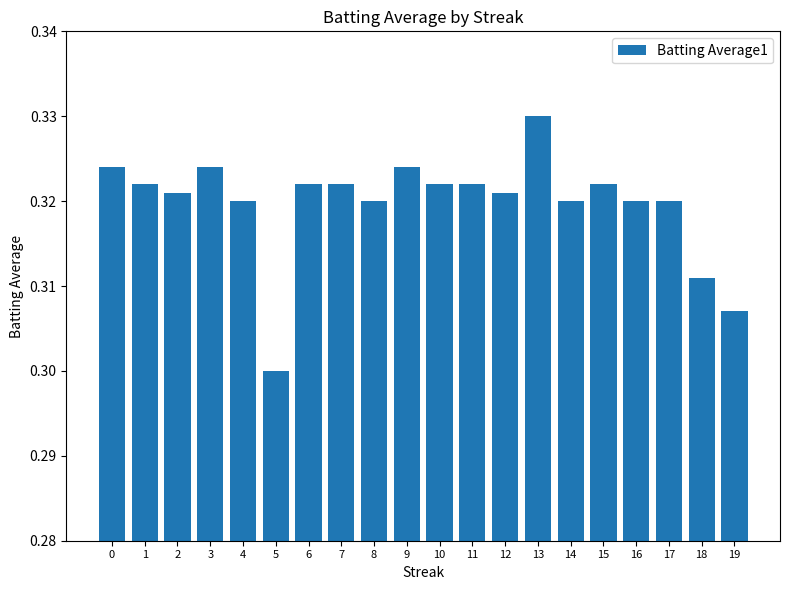

Between 13 and 8, which is larger?

13